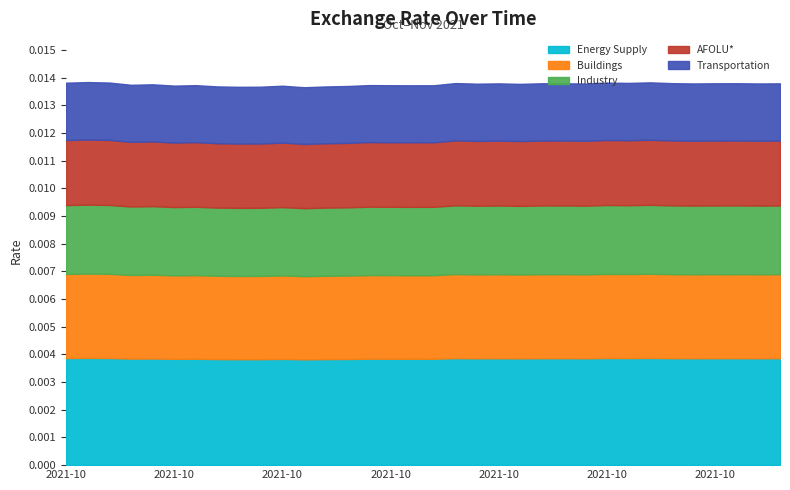

How many points are higher than both their immediate neighbors (excluding endpoints)?

11